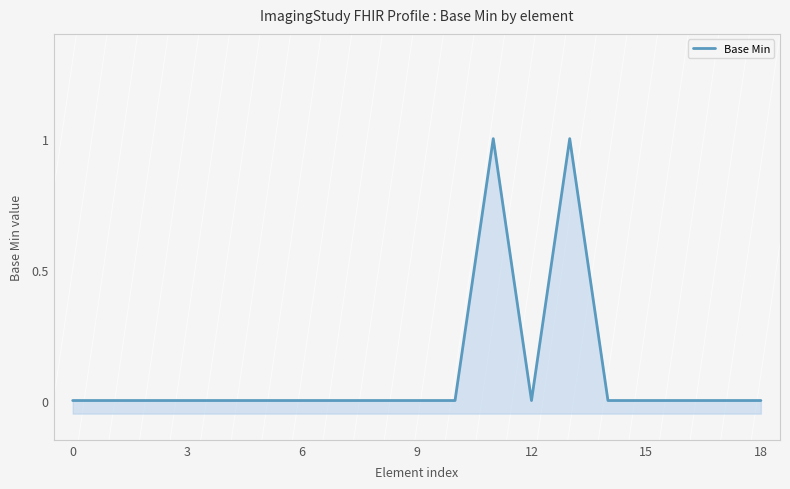

How many interior local valleys (lower than both neighbors) does the data have?

1